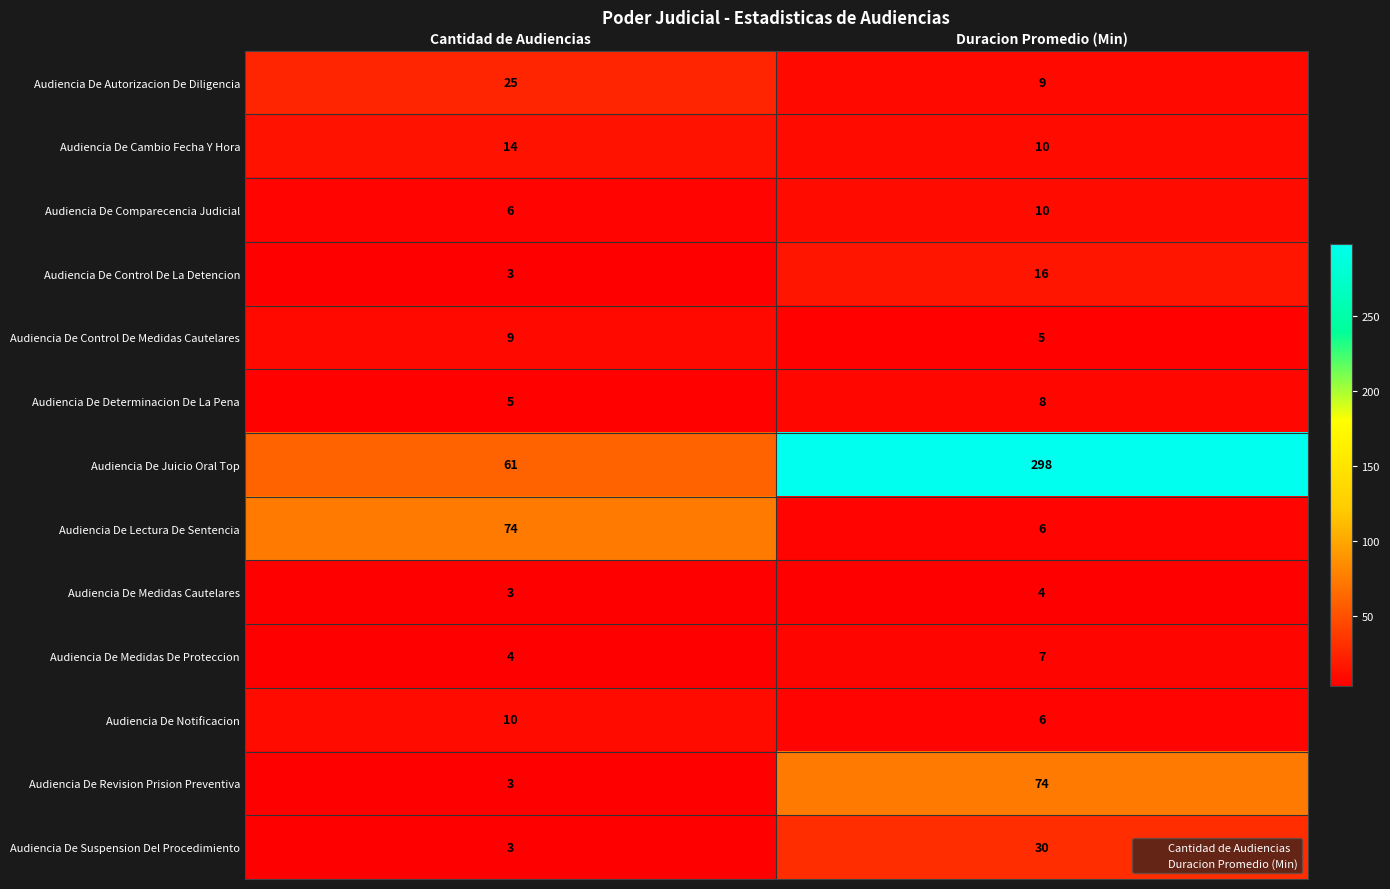

List the labels in order of Audiencia De Control De Medidas Cautelares value, largest first.

Cantidad de Audiencias, Duracion Promedio (Min)